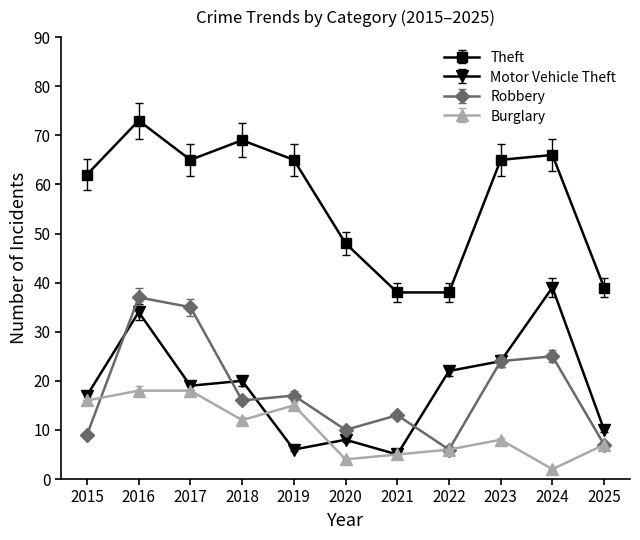

True or false: Burglary and Theft intersect in this chart.

False